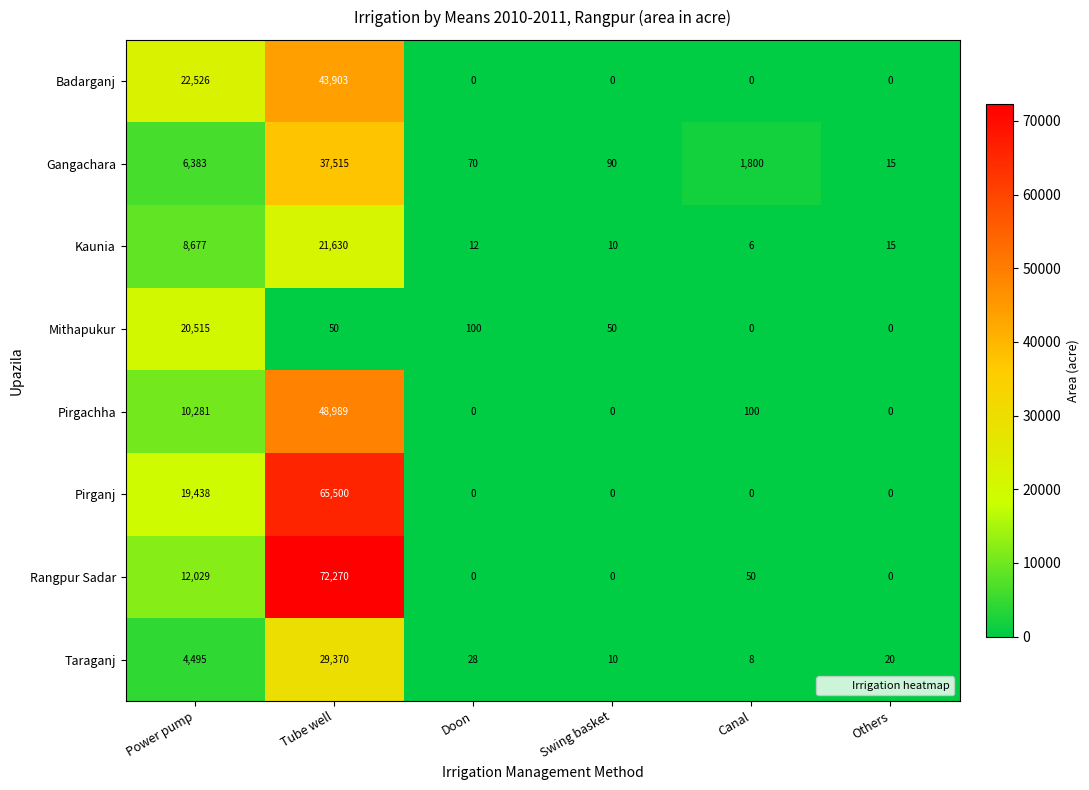

Which category has the highest value across all series?

Tube well